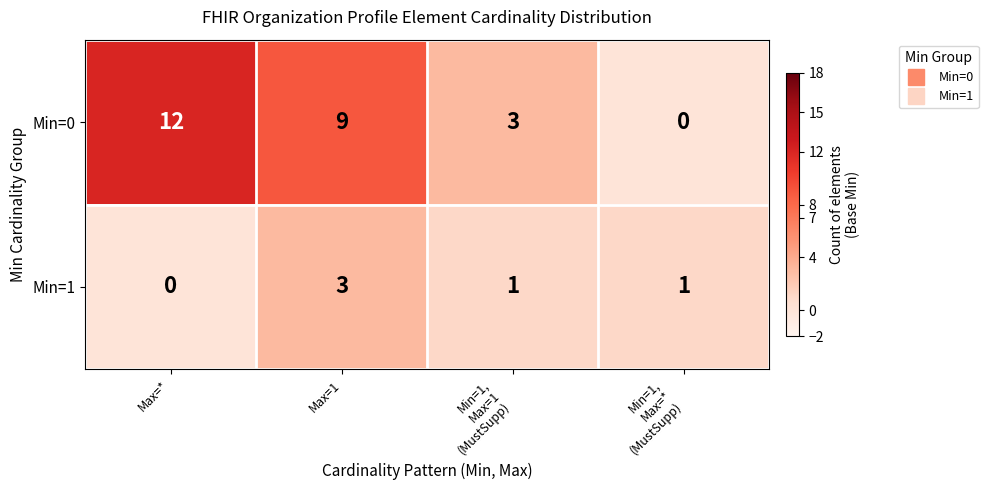

What is the sum of all Min=1 values?

5